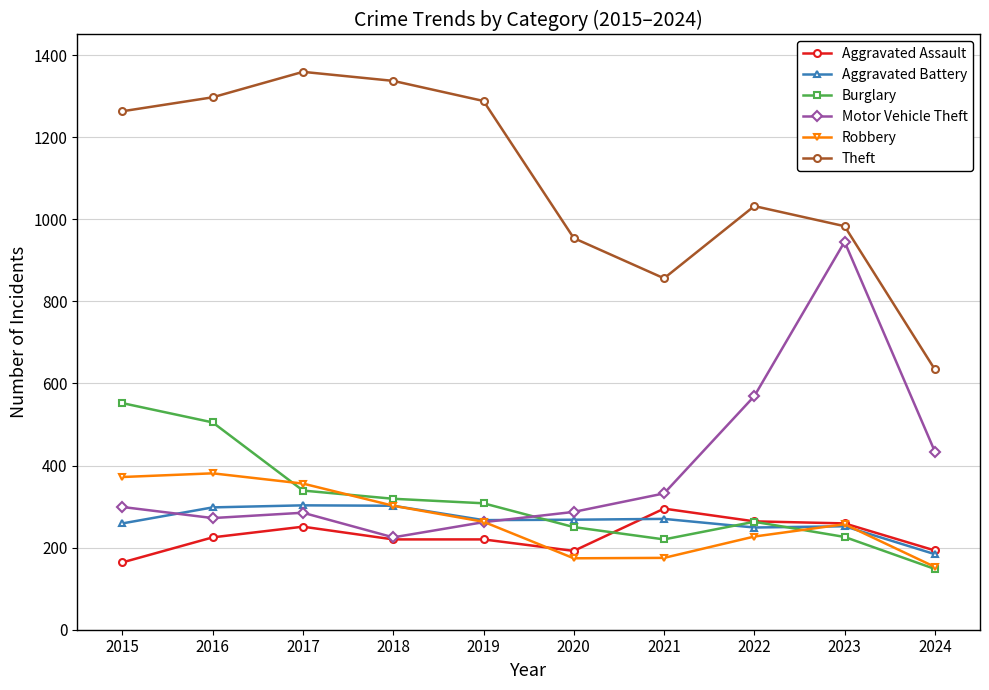

True or false: Aggravated Battery has more than 1 points higher than both neighbors.

True